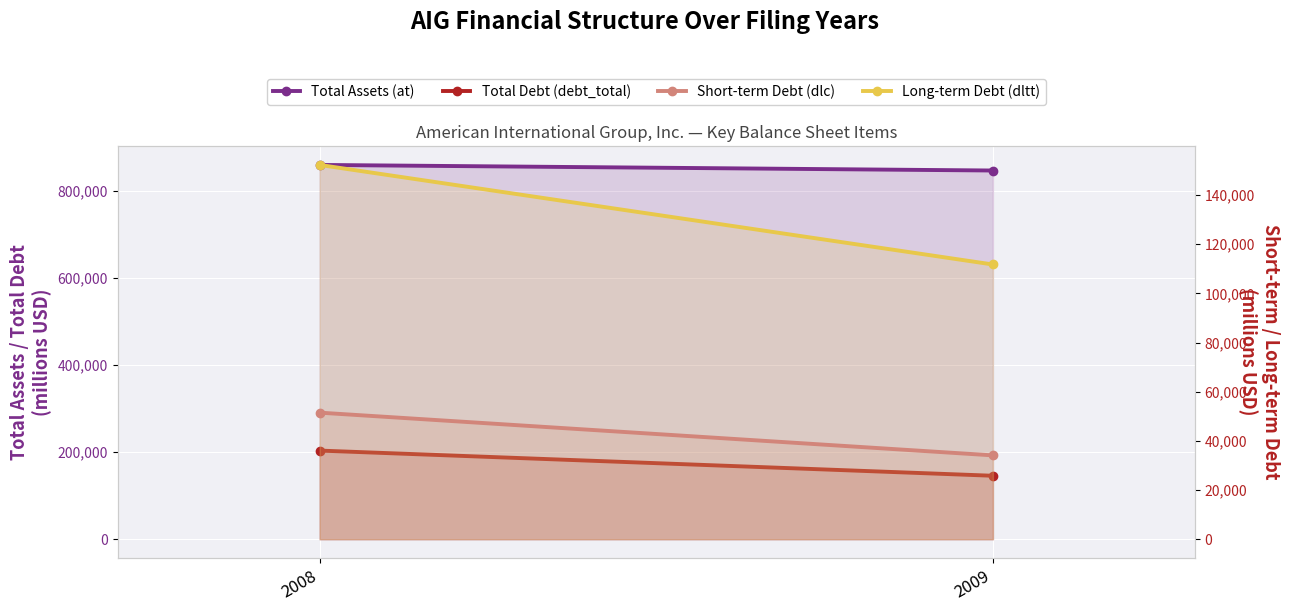

What is the difference between the dltt values at 2009 and 2008?

40507